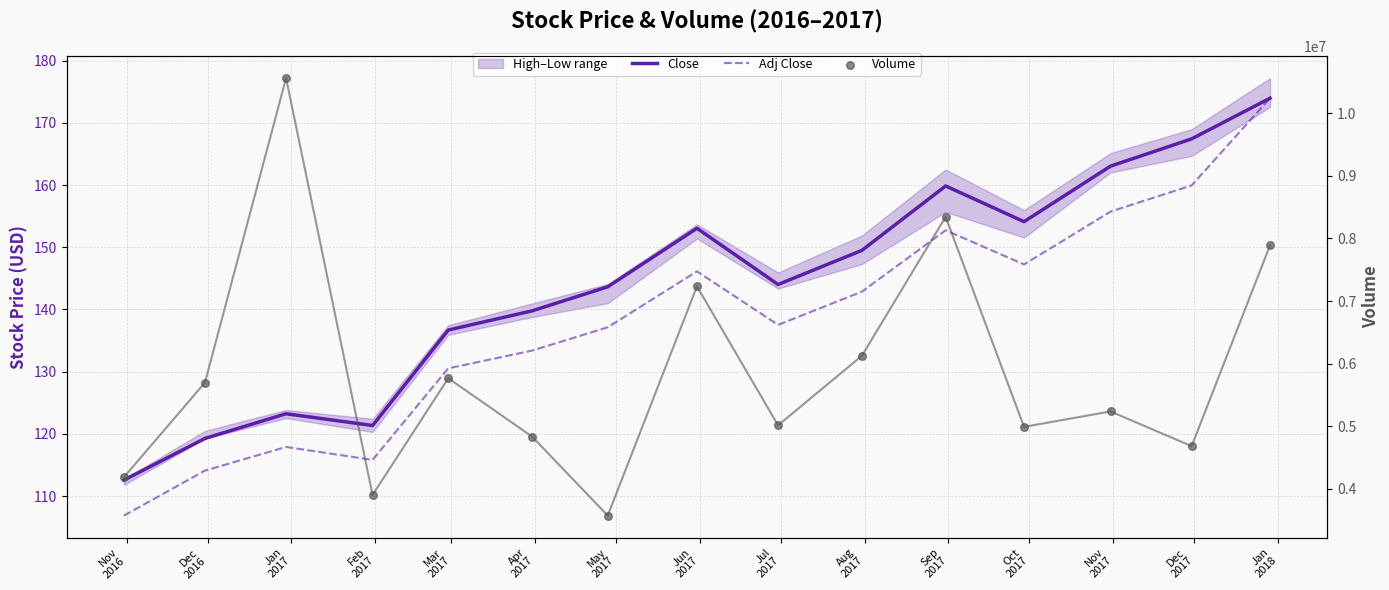

Which series reaches the minimum Y coordinate?

Adj Close